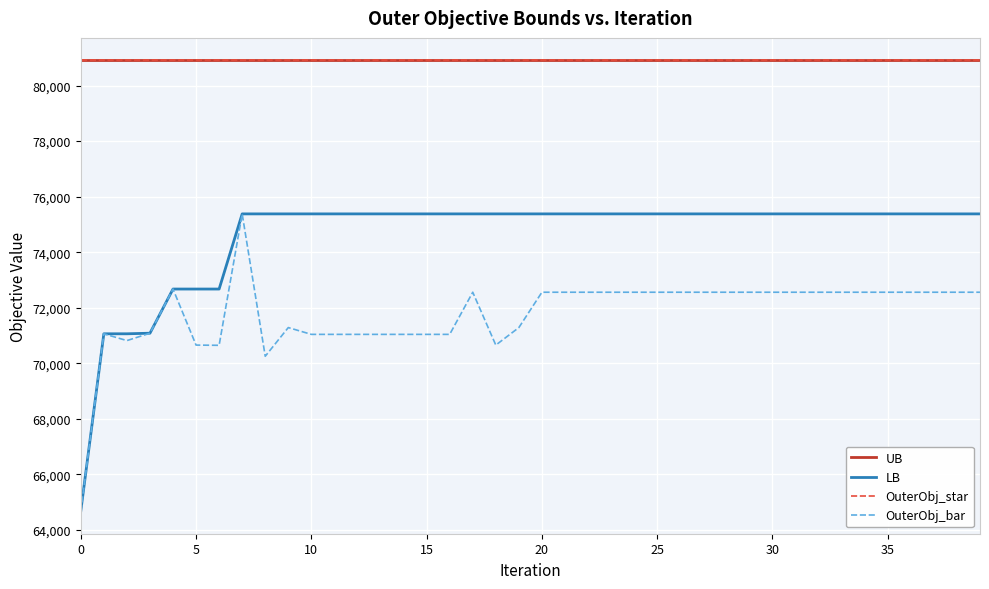

Does the chart display data point markers on the line(s)?

No